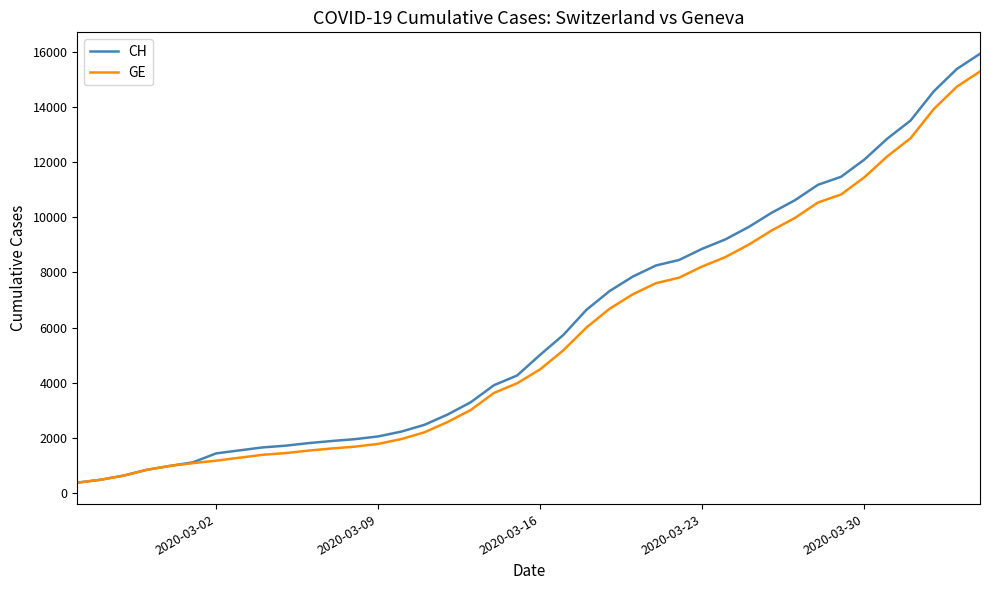

What is the maximum value shown in the chart?

15926